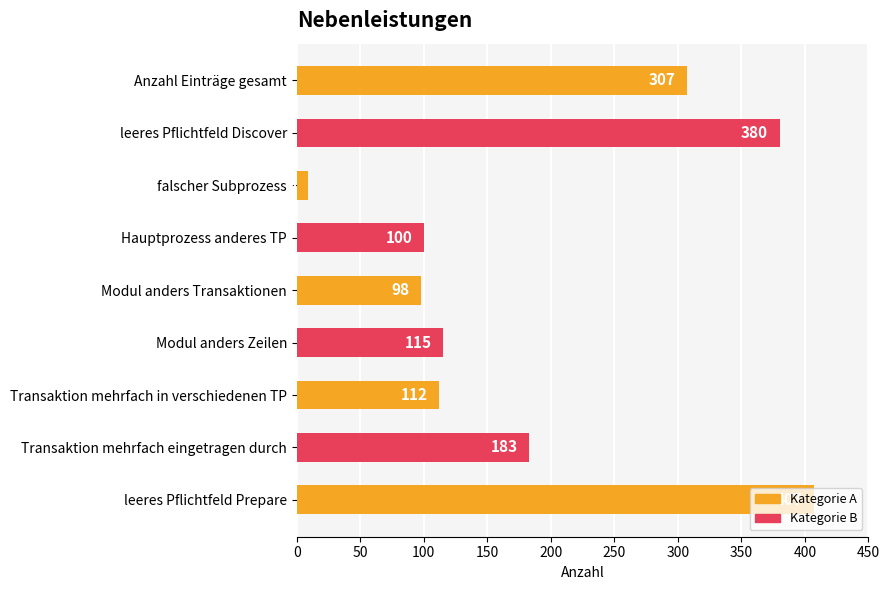

Approximately how many times larger is the value at leeres Pflichtfeld Discover compared to Hauptprozess anderes TP?

3.8